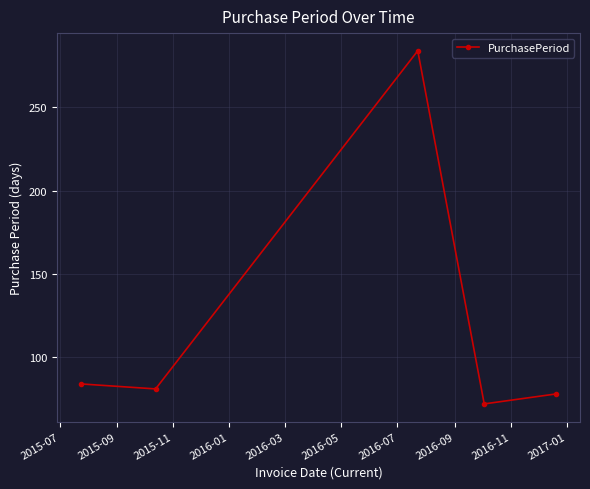

What is the greatest value displayed?

284